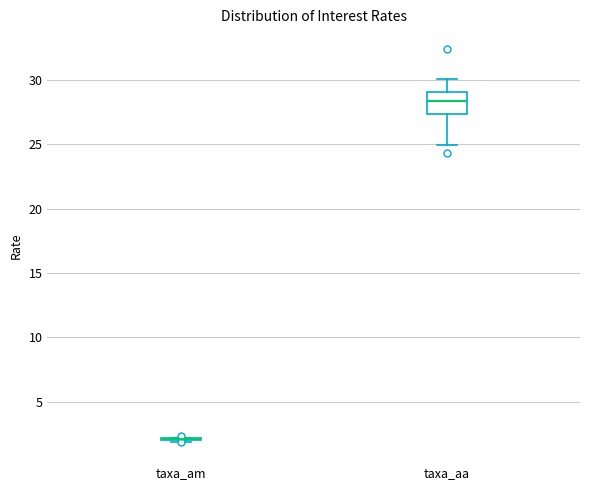

Reading left to right, transcribe this box plot: for each box, give where its median line is, the range the box spans, and where its two whiskers end, as read against the y-axis. The values are not printed on the chart, so give them approximately, as read against the axis.

taxa_am: box collapsed to a line at 2.0, whiskers 2.0 to 2.0
taxa_aa: median 28.5, box 27.5 to 29.0, whiskers 25.0 to 30.0